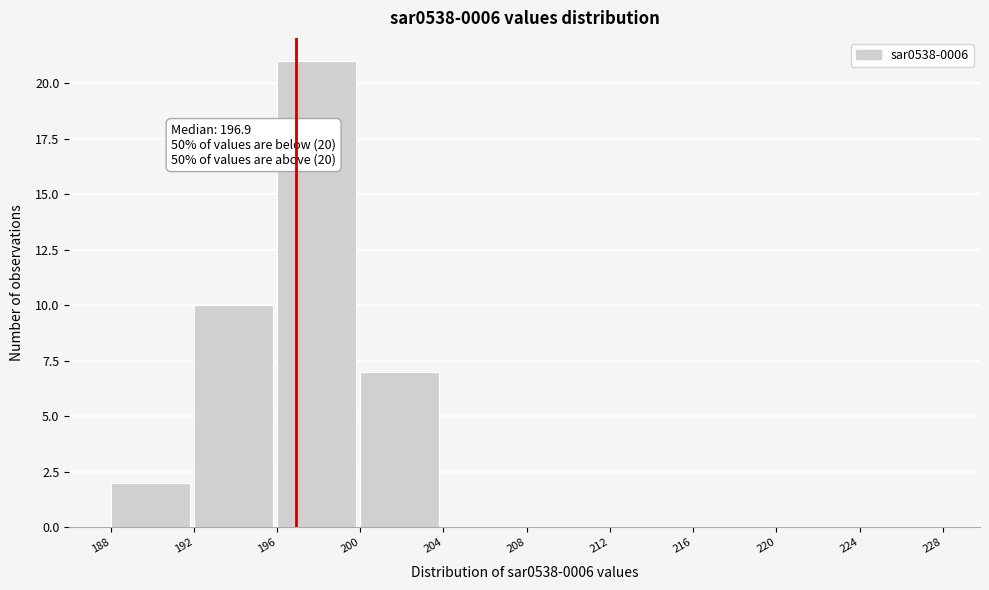

Which range on the x-axis has the tallest bar?

196 to 200